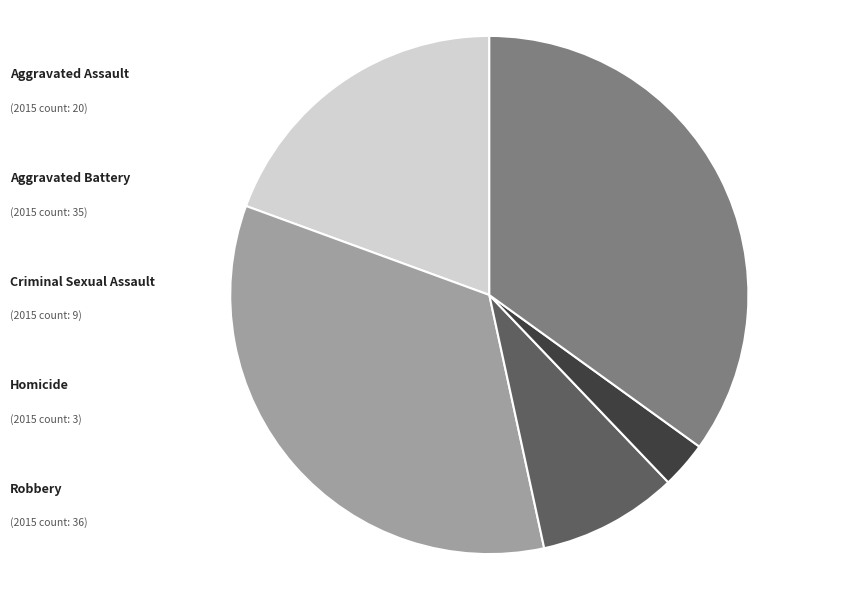

Does any single category account for the majority?

No